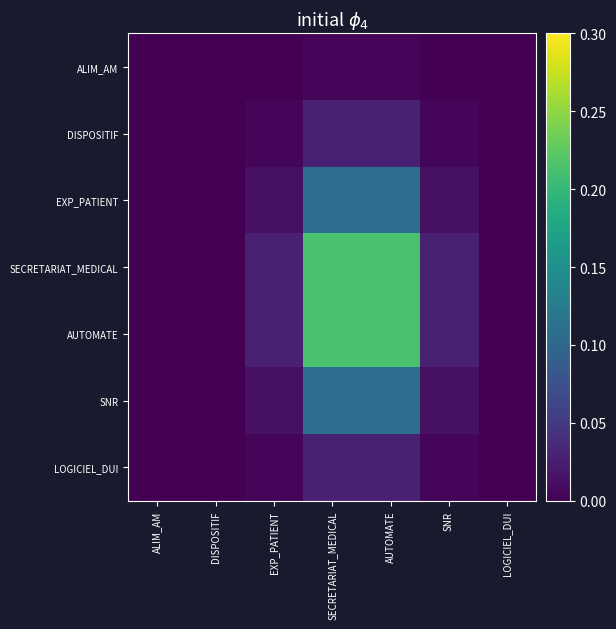

Reading left to right, extract all data points from this chart.

ALIM_AM: ALIM_AM=0.0	DISPOSITIF=0.0	EXP_PATIENT=0.0	SECRETARIAT_MEDICAL=0.0	AUTOMATE=0.0	SNR=0.0	LOGICIEL_DUI=0.0
DISPOSITIF: ALIM_AM=0.0	DISPOSITIF=0.0	EXP_PATIENT=0.0	SECRETARIAT_MEDICAL=0.0	AUTOMATE=0.0	SNR=0.0	LOGICIEL_DUI=0.0
EXP_PATIENT: ALIM_AM=0.0	DISPOSITIF=0.0	EXP_PATIENT=0.0	SECRETARIAT_MEDICAL=0.1	AUTOMATE=0.1	SNR=0.0	LOGICIEL_DUI=0.0
SECRETARIAT_MEDICAL: ALIM_AM=0.0	DISPOSITIF=0.0	EXP_PATIENT=0.0	SECRETARIAT_MEDICAL=0.2	AUTOMATE=0.2	SNR=0.0	LOGICIEL_DUI=0.0
AUTOMATE: ALIM_AM=0.0	DISPOSITIF=0.0	EXP_PATIENT=0.0	SECRETARIAT_MEDICAL=0.2	AUTOMATE=0.2	SNR=0.0	LOGICIEL_DUI=0.0
SNR: ALIM_AM=0.0	DISPOSITIF=0.0	EXP_PATIENT=0.0	SECRETARIAT_MEDICAL=0.1	AUTOMATE=0.1	SNR=0.0	LOGICIEL_DUI=0.0
LOGICIEL_DUI: ALIM_AM=0.0	DISPOSITIF=0.0	EXP_PATIENT=0.0	SECRETARIAT_MEDICAL=0.0	AUTOMATE=0.0	SNR=0.0	LOGICIEL_DUI=0.0